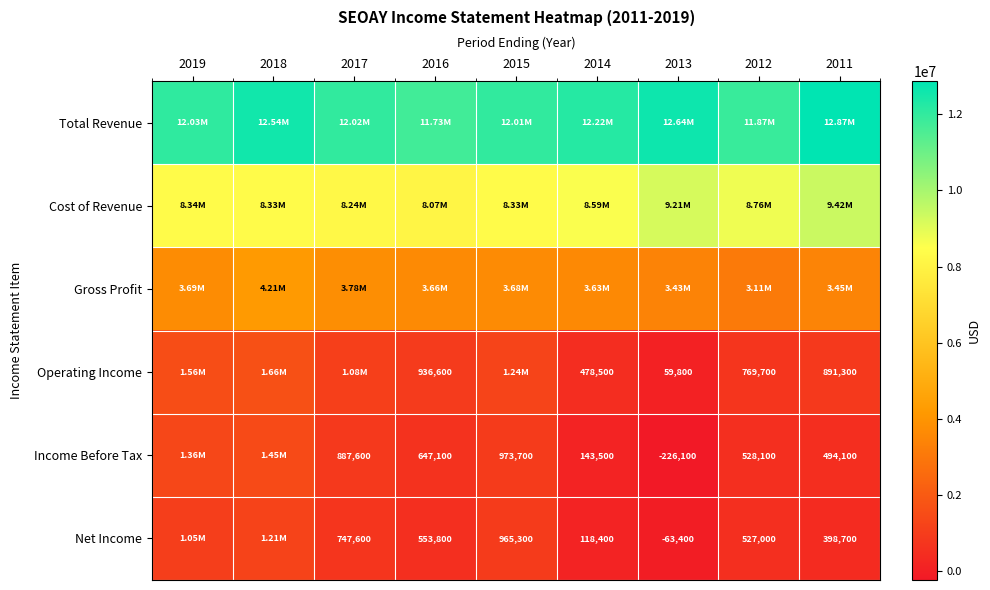

How many distinct data groups are displayed?

6